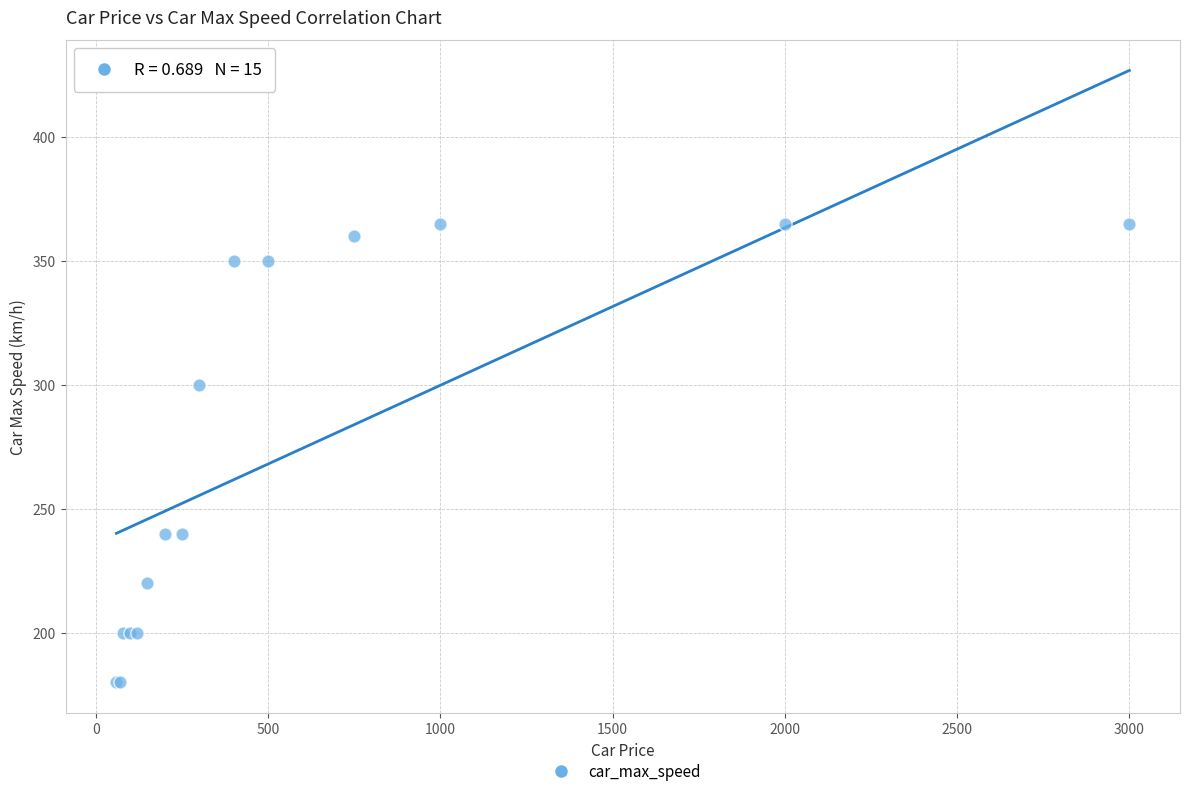

What Y value in the scatter plot is closest to 272?

300